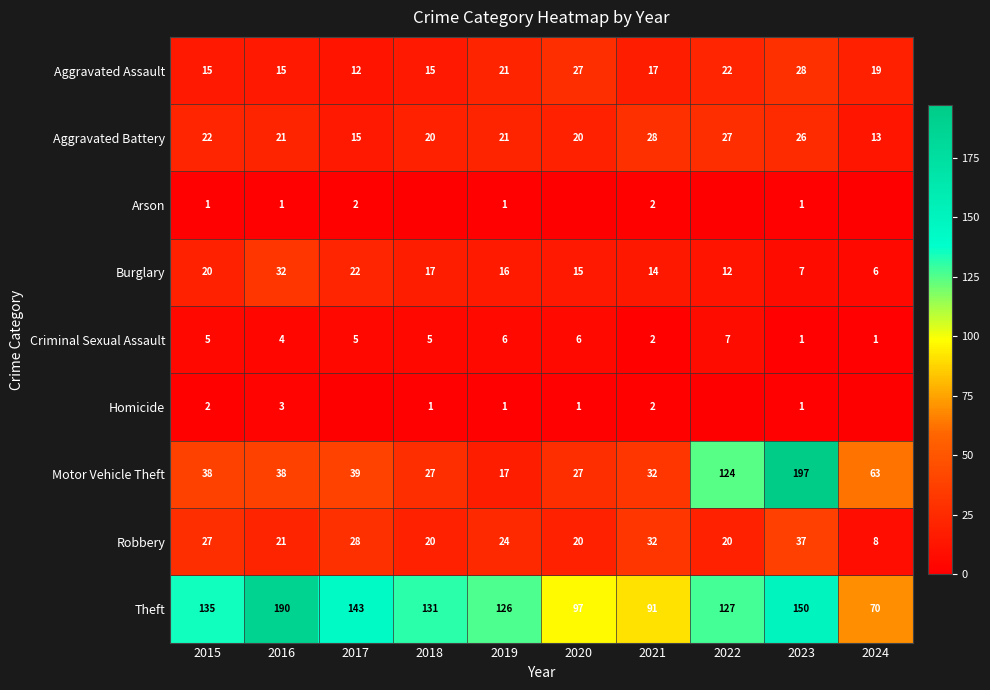

What is the highest value of the Aggravated Assault series?

28